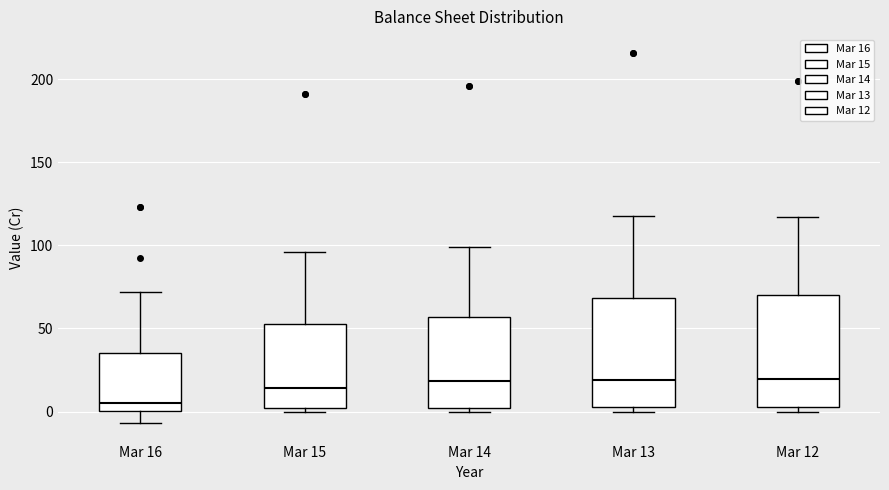

Reading left to right, transcribe this box plot: for each box, give where its median line is, the range the box spans, and where its two whiskers end, as read against the y-axis. The values are not printed on the chart, so give them approximately, as read against the axis.

Mar 16: median 5, box 0 to 35, whiskers -5 to 70
Mar 15: median 15, box 0 to 55, whiskers 0 (just below the box's lower edge) to 95
Mar 14: median 20, box 0 to 55, whiskers 0 (just below the box's lower edge) to 100
Mar 13: median 20, box 5 to 70, whiskers 0 to 120
Mar 12: median 20, box 5 to 70, whiskers 0 to 115